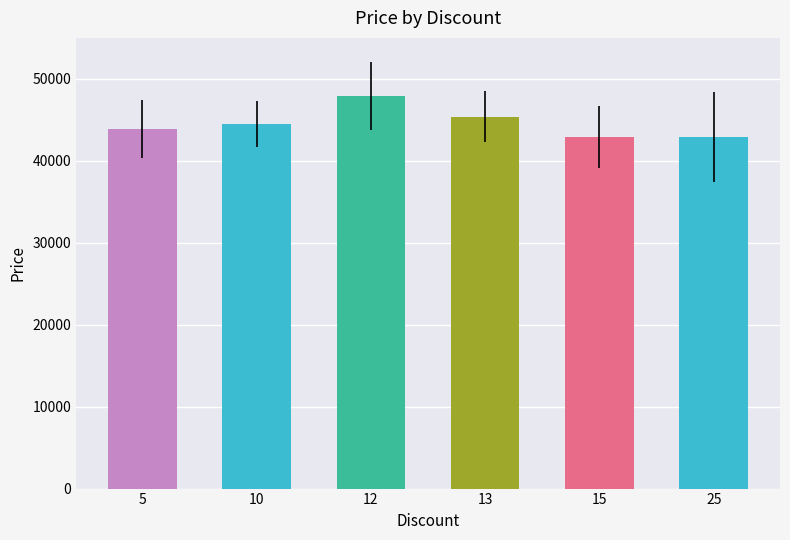

What is the difference between the values at 25 and 10?

1540